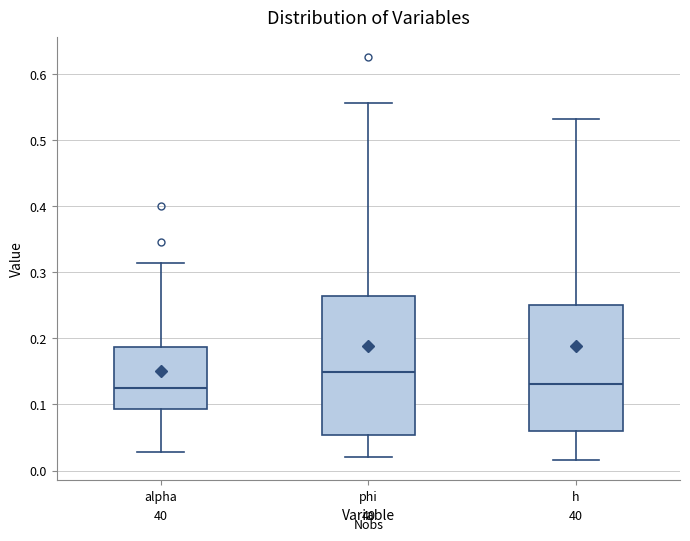

Which box is the tallest, from its lower edge to its upper edge?

phi